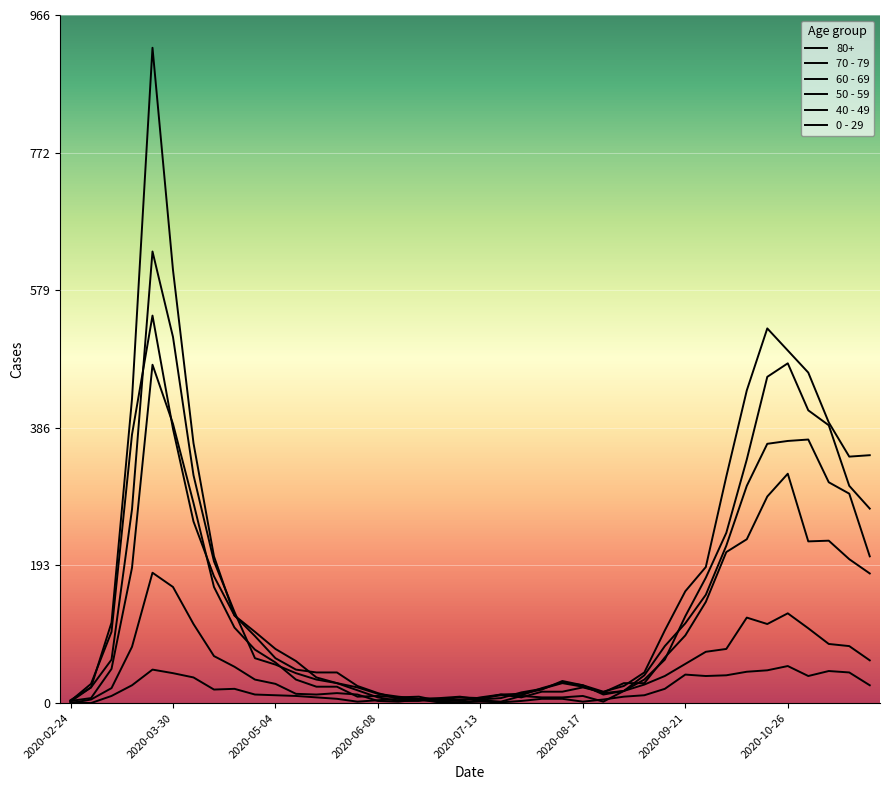

How many lines are shown in the chart?

6